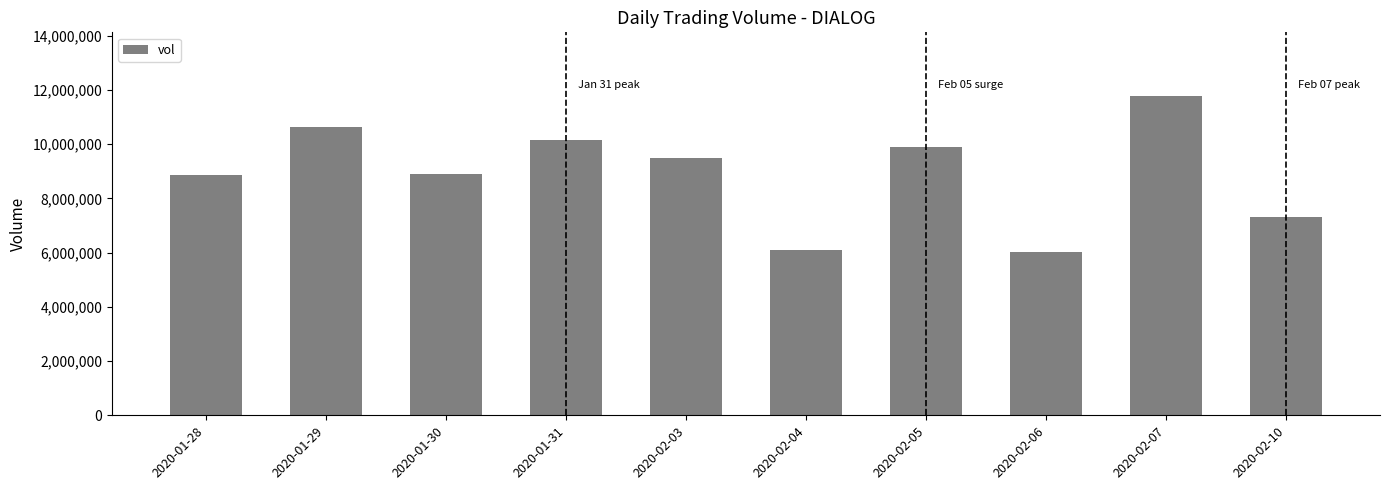

The value at 2020-01-28 is 5195058. True or false?

False